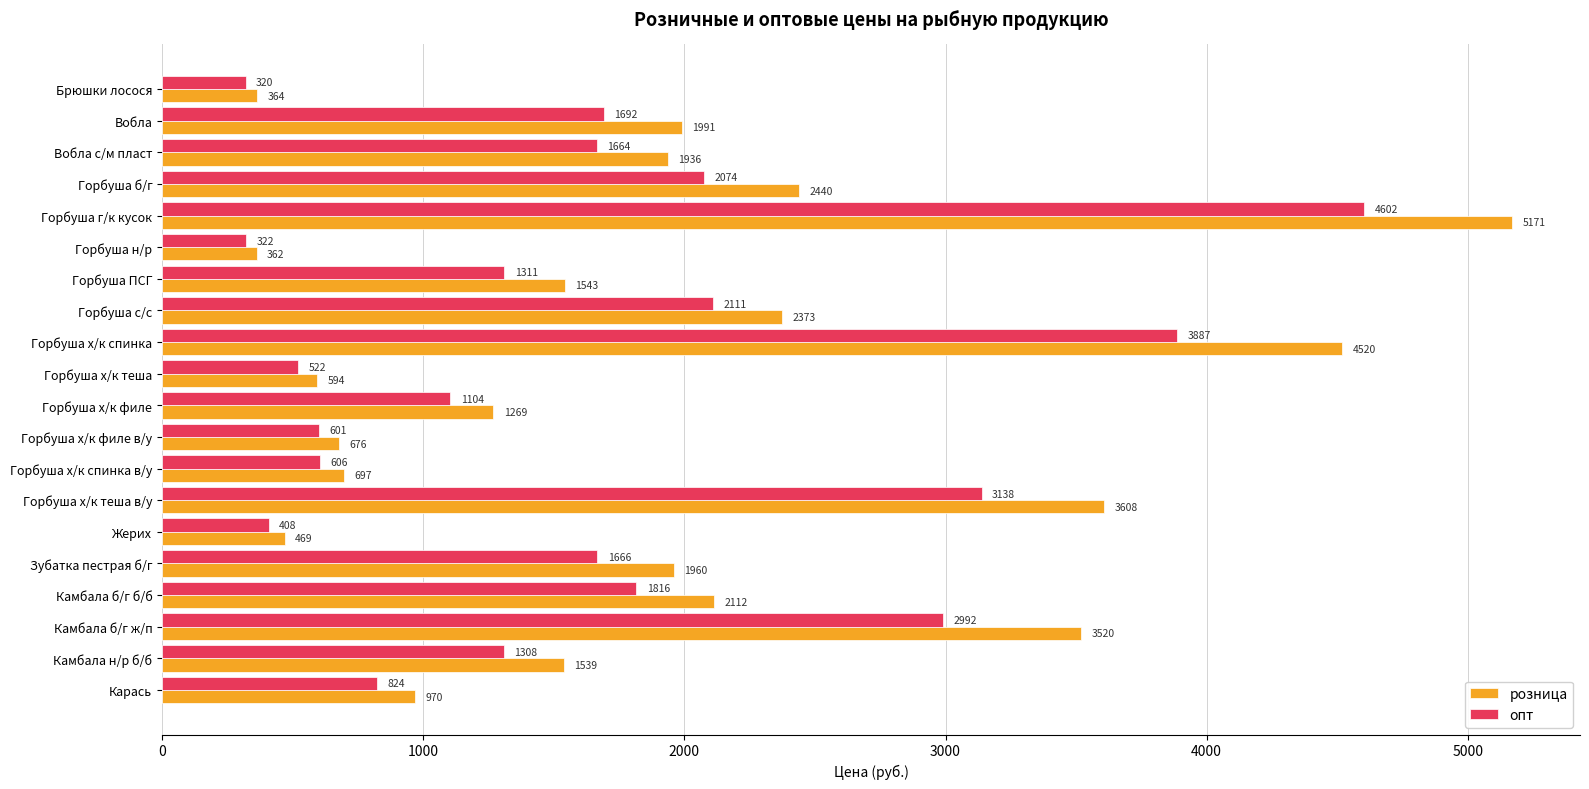

Which series has the largest range (max minus min)?

розница